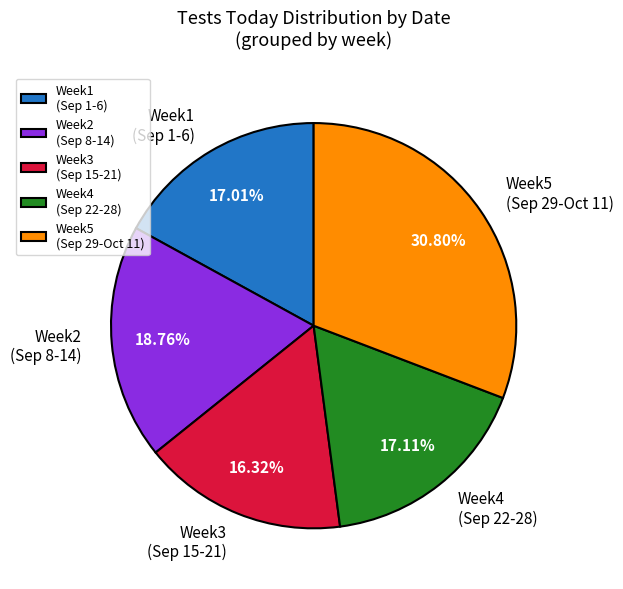

Does Week3 (Sep 15-21) represent more than half of the total?

No